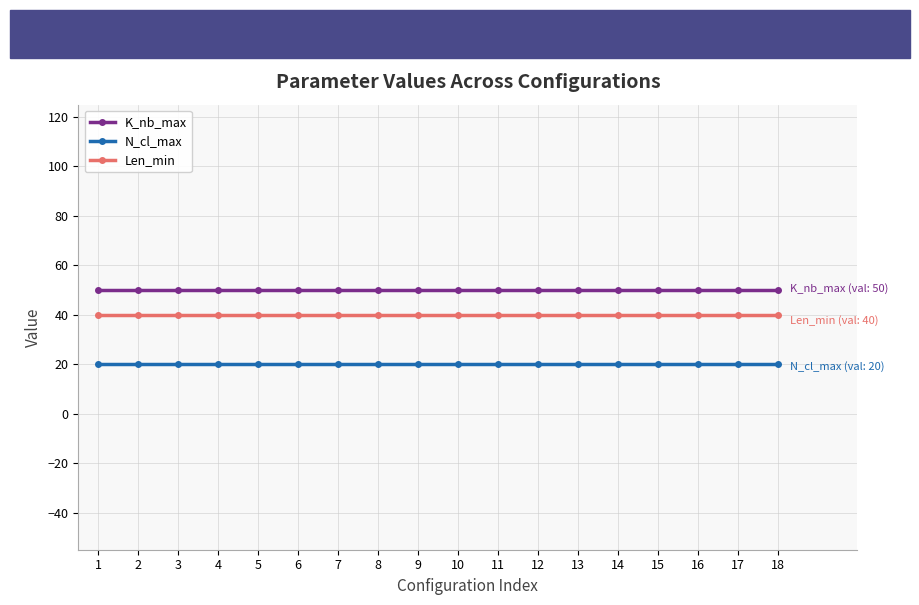

Reading left to right, extract all data points from this chart.

K_nb_max: 1=50	2=50	3=50	4=50	5=50	6=50	7=50	8=50	9=50	10=50	11=50	12=50	13=50	14=50	15=50	16=50	17=50	18=50
N_cl_max: 1=20	2=20	3=20	4=20	5=20	6=20	7=20	8=20	9=20	10=20	11=20	12=20	13=20	14=20	15=20	16=20	17=20	18=20
Len_min: 1=40	2=40	3=40	4=40	5=40	6=40	7=40	8=40	9=40	10=40	11=40	12=40	13=40	14=40	15=40	16=40	17=40	18=40